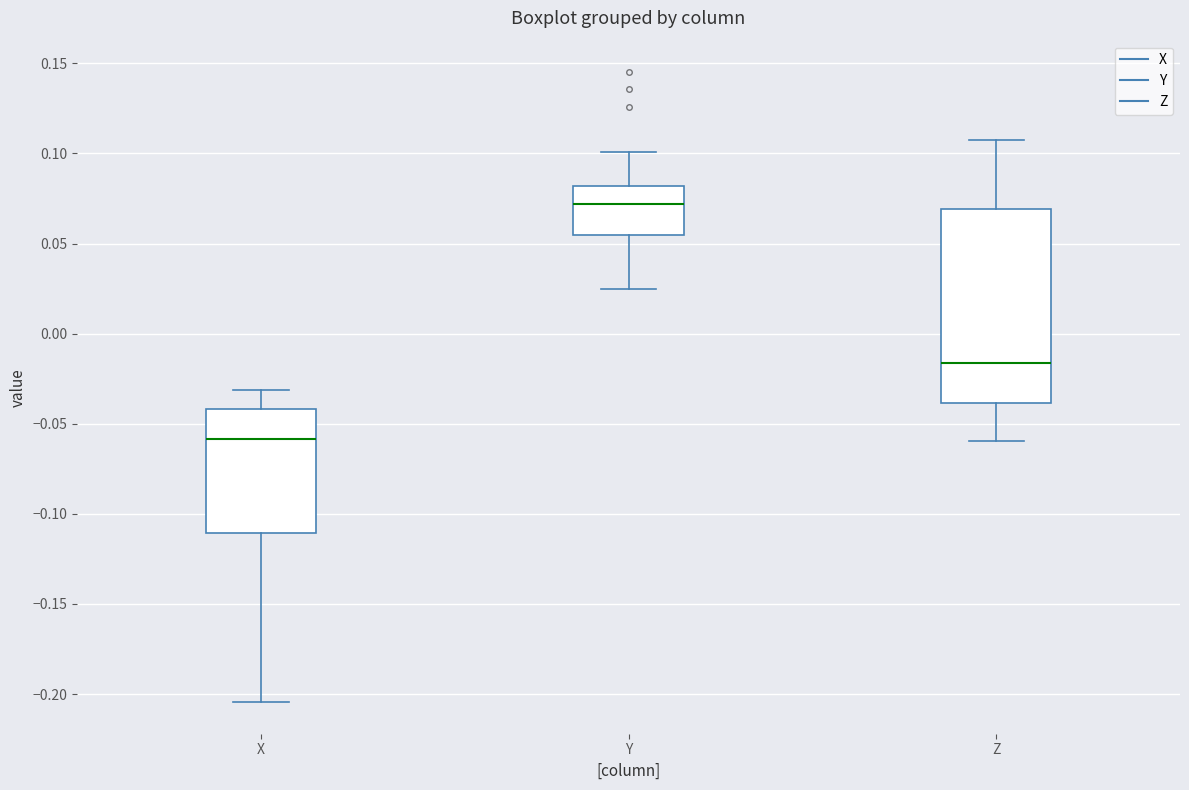

Comparing the boxes themselves (not the whiskers), which one is the tallest?

Z